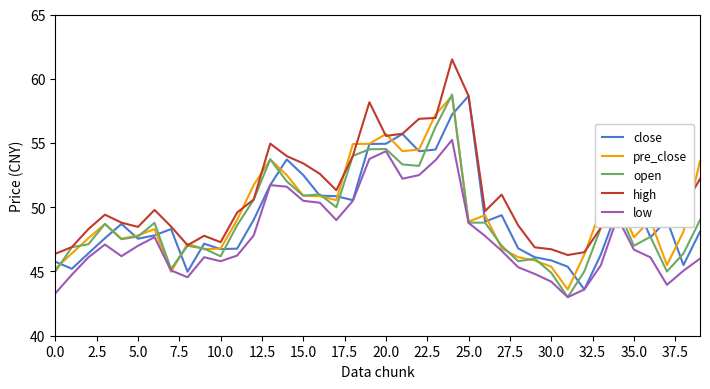

What is the minimum value shown in the chart?

43.0